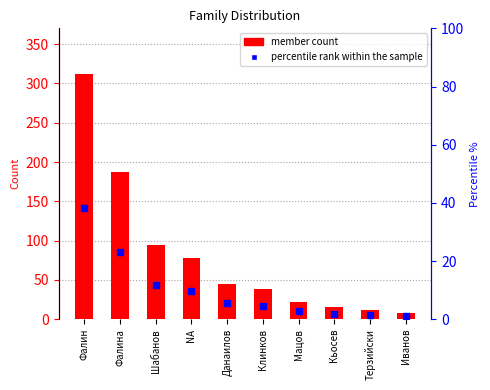

What is the label of the 2nd bar from the left?

Фалина